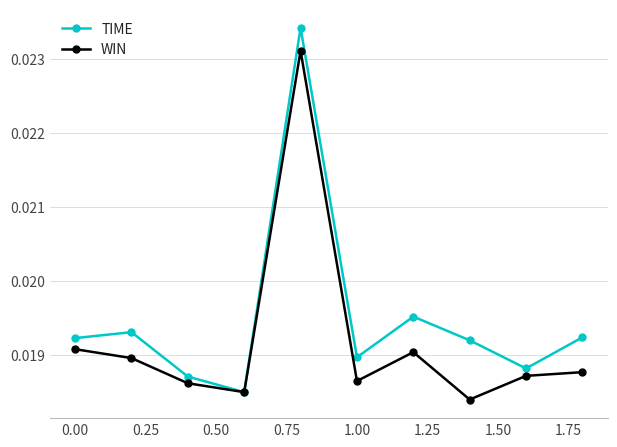

List the series in order of their peak value, lowest first.

WIN, TIME